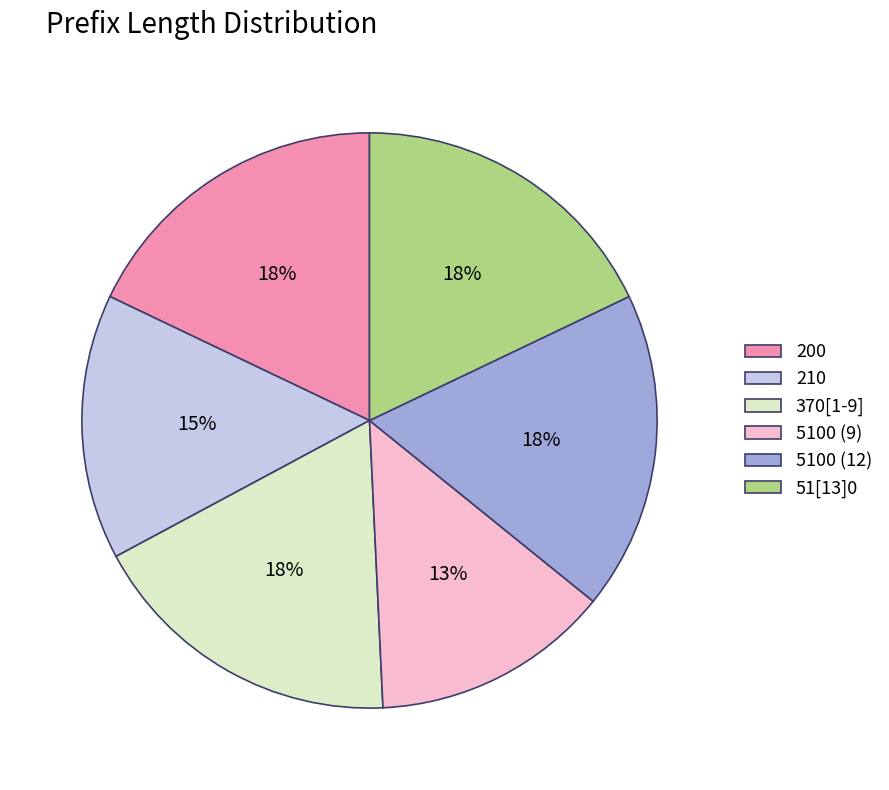

True or false: 5100 (12) accounts for 28% of the total.

False